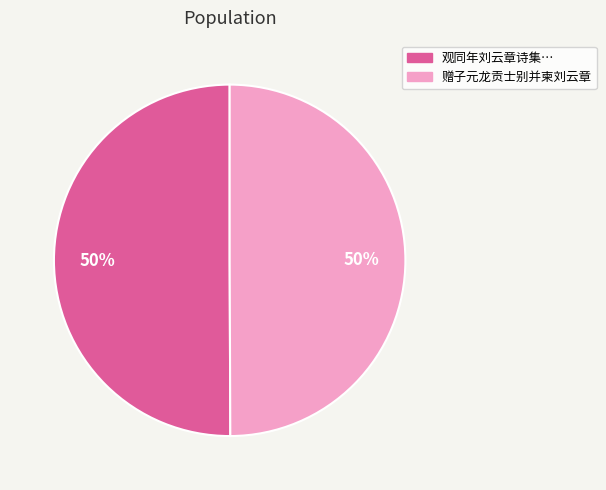

To the nearest percent, what is the average slice percentage?

50%